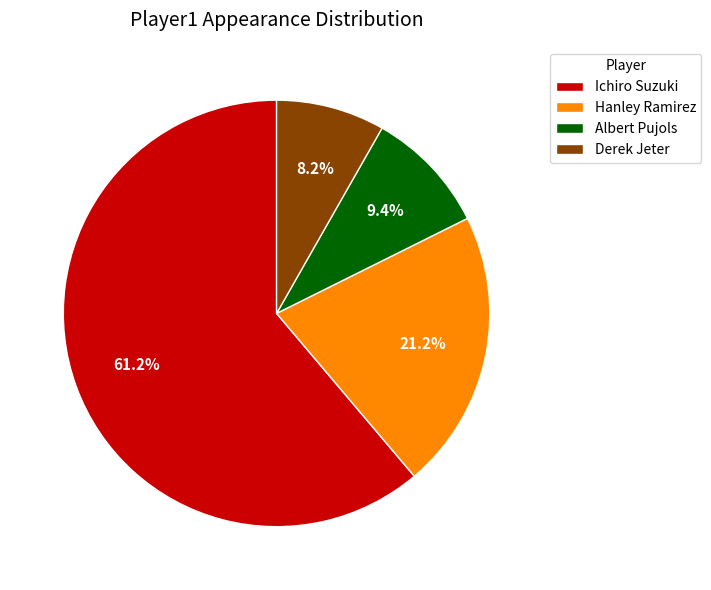

To the nearest percent, what is the average slice percentage?

25%